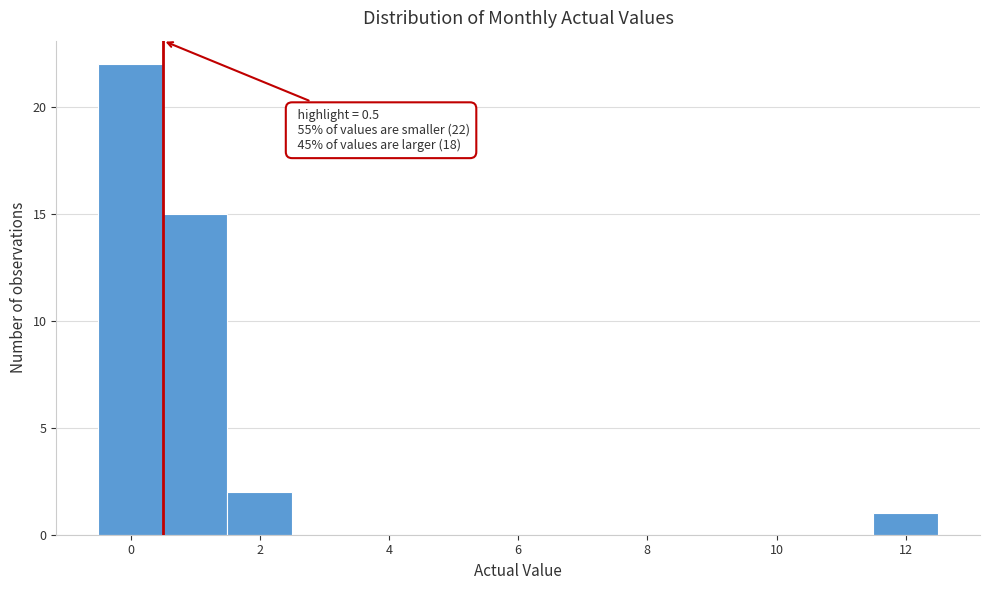

Over which range of the x-axis is the bar tallest?

-0.5 to 0.5